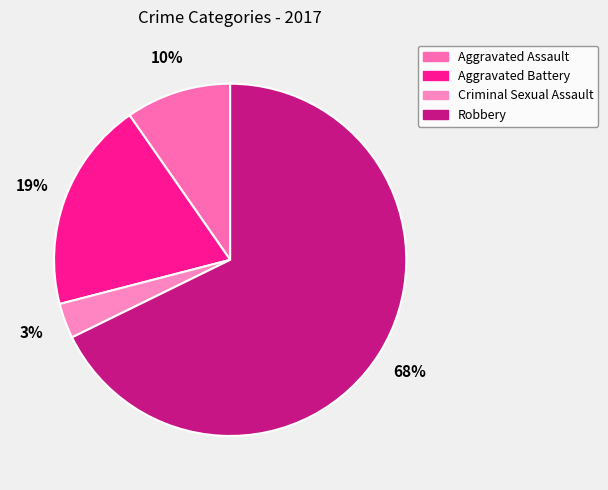

Which has a higher value, Robbery or Aggravated Battery?

Robbery